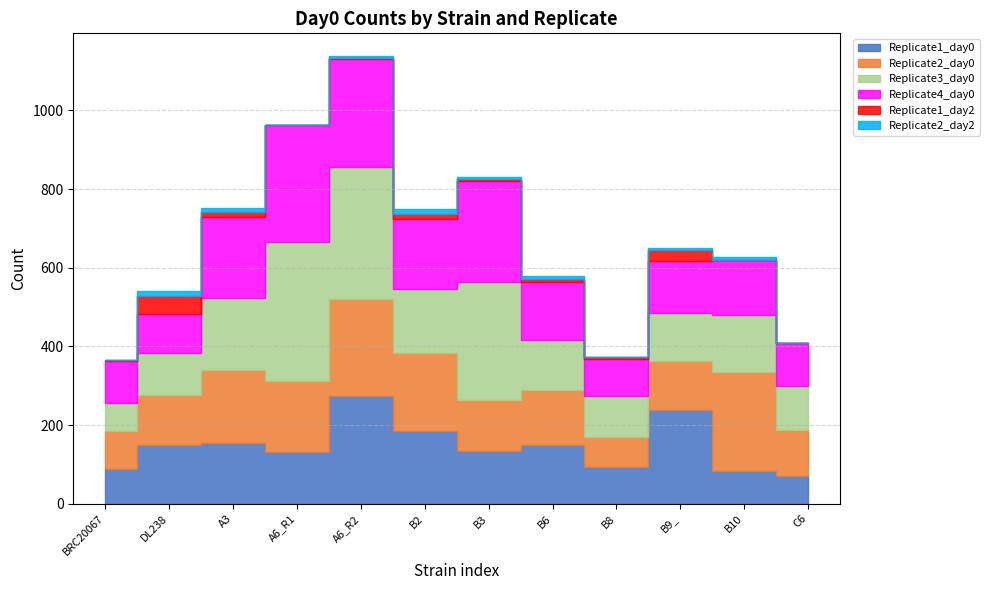

What is the sum of all Replicate2_day0 values?

1880